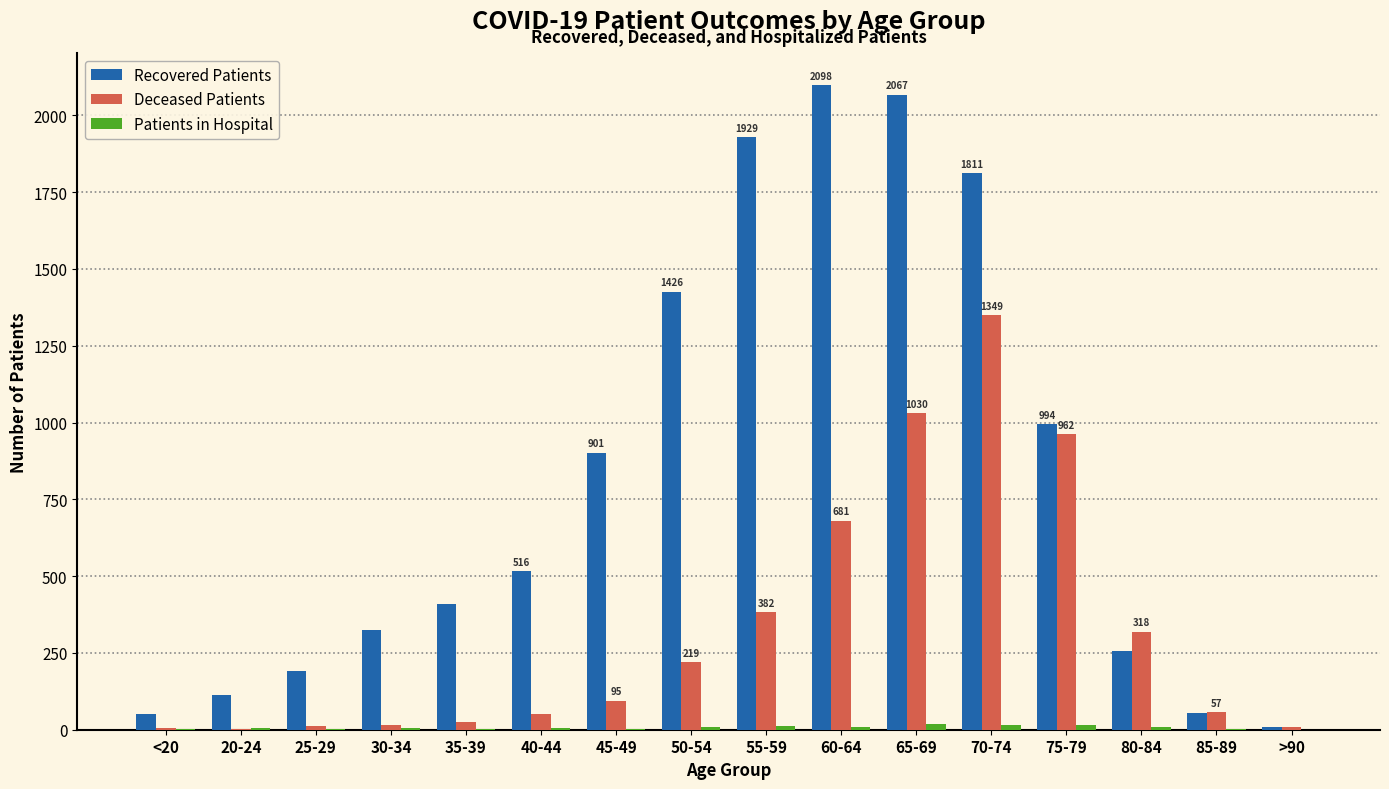

What is the average value of the Recovered Patients series?

822